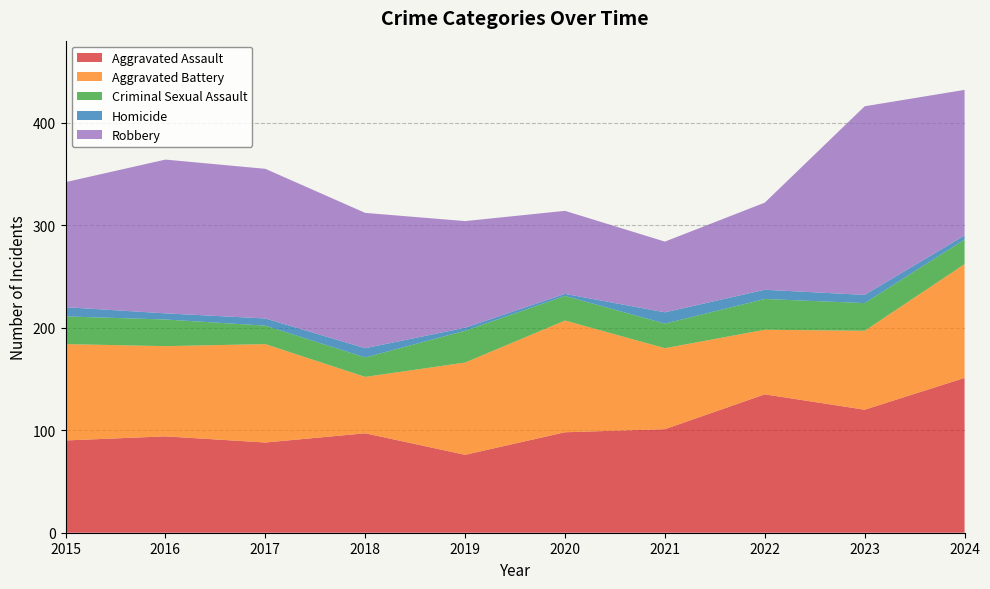

Reading left to right, extract all data points from this chart.

Aggravated Assault: 2015=90	2016=94	2017=88	2018=97	2019=76	2020=98	2021=101	2022=135	2023=120	2024=151
Aggravated Battery: 2015=94	2016=88	2017=96	2018=55	2019=90	2020=109	2021=79	2022=63	2023=77	2024=111
Criminal Sexual Assault: 2015=27	2016=26	2017=18	2018=19	2019=31	2020=24	2021=24	2022=30	2023=27	2024=24
Homicide: 2015=9	2016=6	2017=7	2018=9	2019=3	2020=2	2021=11	2022=9	2023=8	2024=4
Robbery: 2015=122	2016=150	2017=146	2018=132	2019=104	2020=81	2021=69	2022=85	2023=184	2024=142